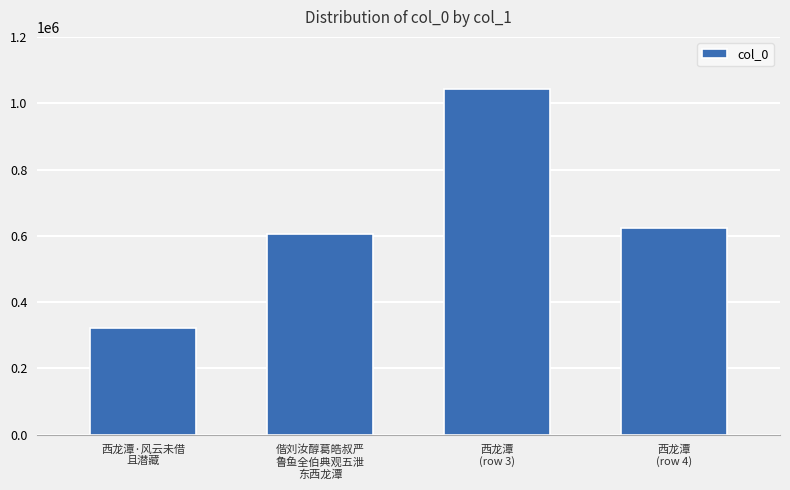

Which has a higher value, 偕刘汝醇葛皓叔严
鲁鱼全伯典观五泄
东西龙潭 or 西龙潭
(row 3)?

西龙潭
(row 3)